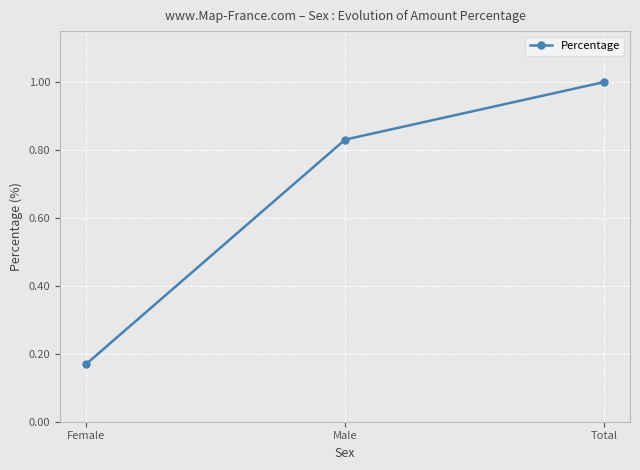

What is the maximum value shown in the chart?

1.0